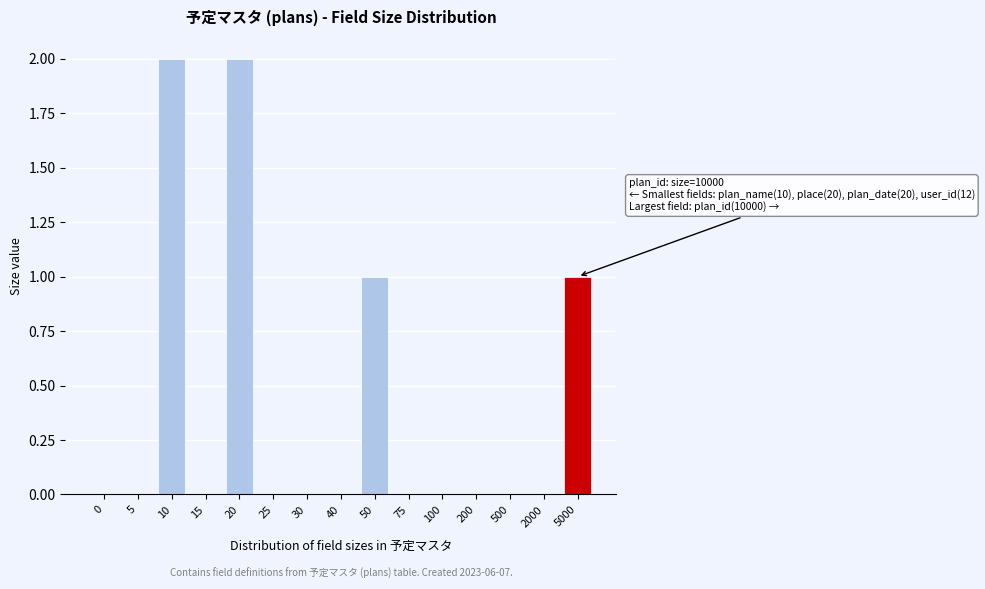

Reading left to right, extract all data points from this chart.

0=0	5=0	10=2	15=0	20=2	25=0	30=0	40=0	50=1	75=0	100=0	200=0	500=0	2000=0	5000=1